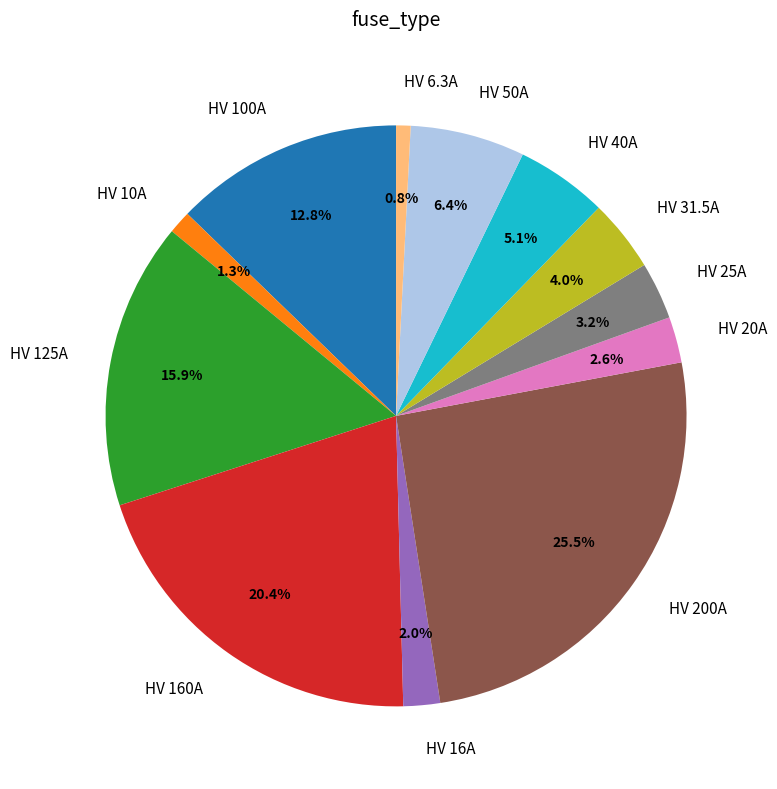

Does HV 40A represent more than half of the total?

No